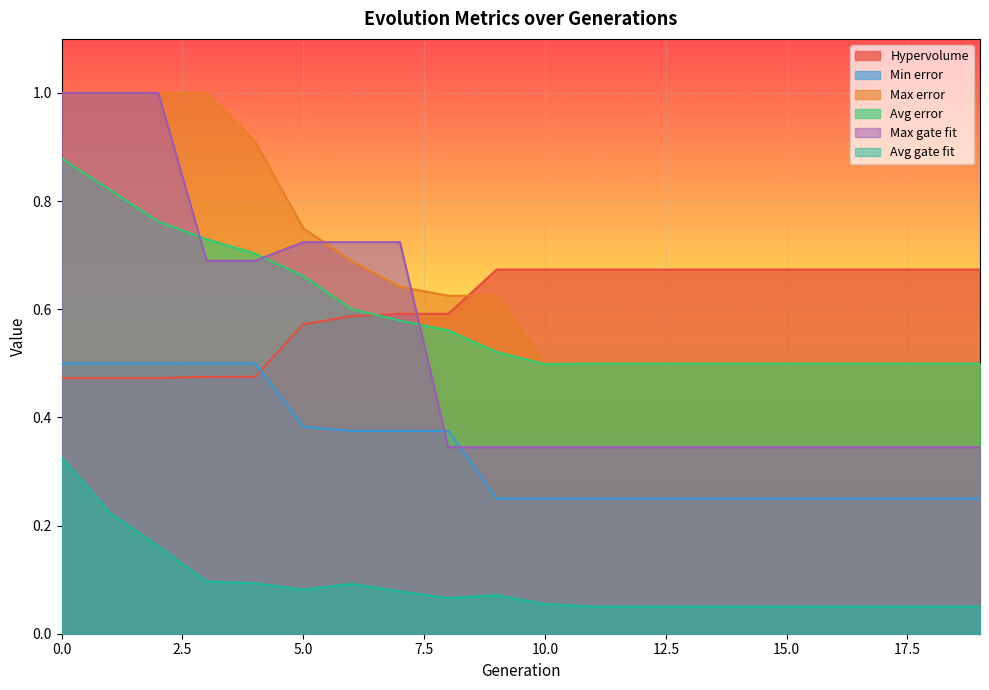

Is the value of Max gate fit at 14 greater than the value of Hypervolume at 16?

No